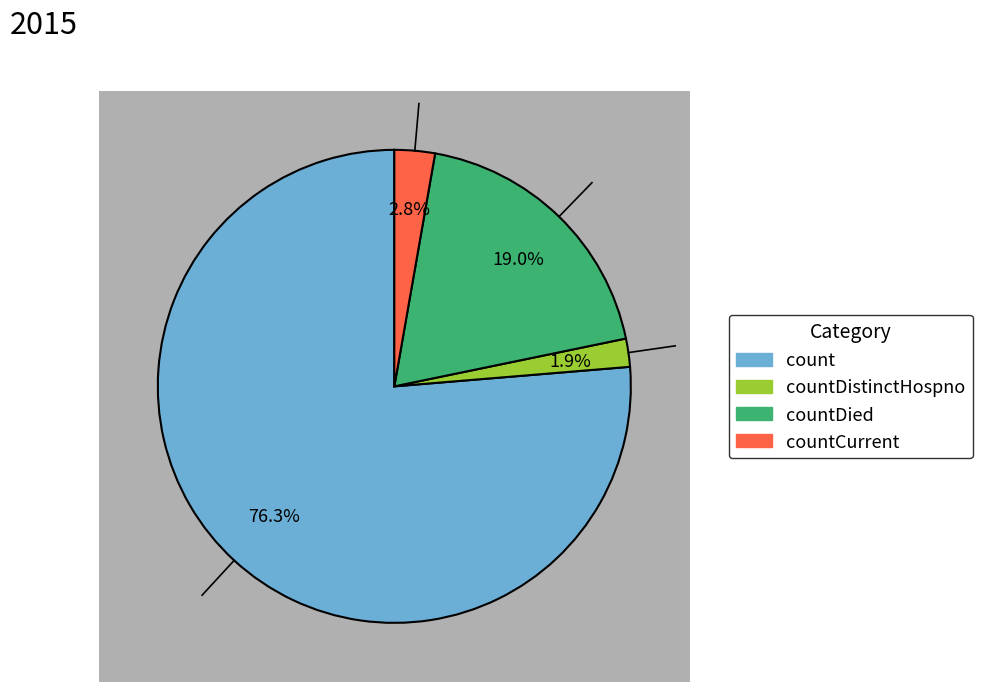

Which has a higher value, countDied or countDistinctHospno?

countDied